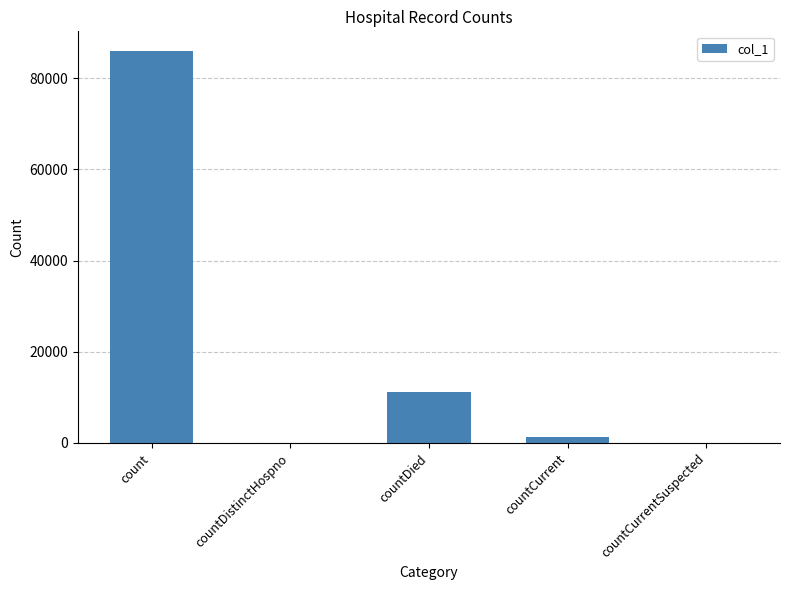

The value at countCurrentSuspected is -37602. True or false?

False